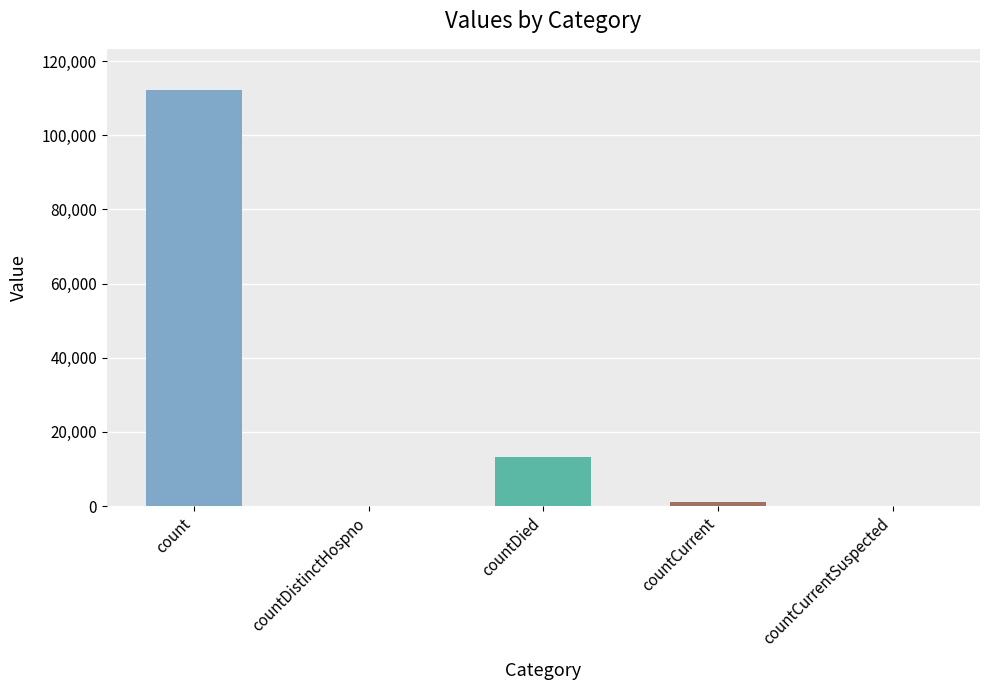

Between countDied and countCurrentSuspected, which is larger?

countDied